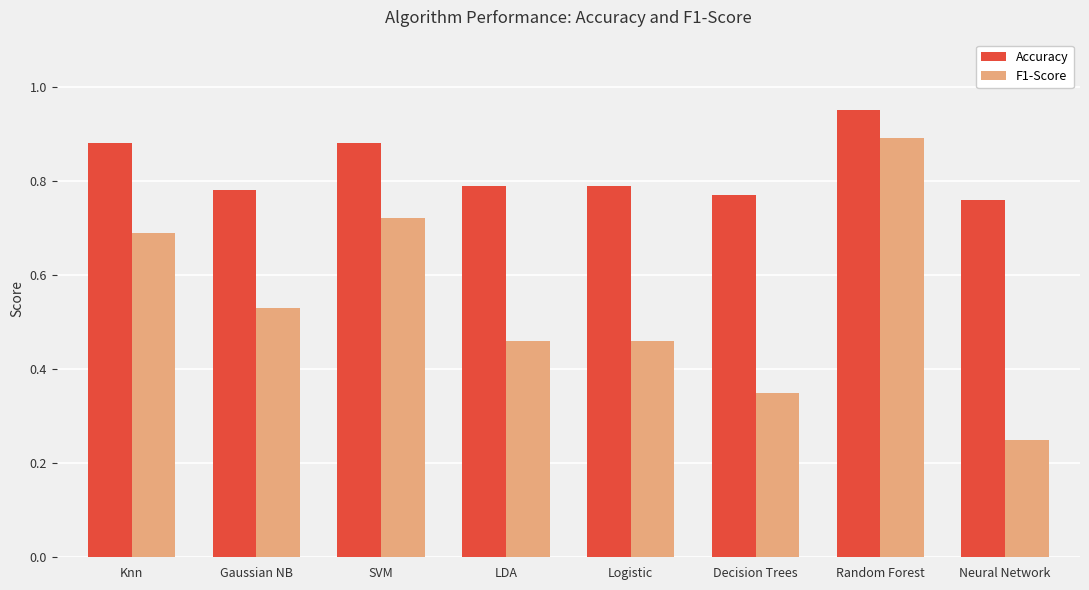

What is the label of the 3rd bar from the left?

SVM